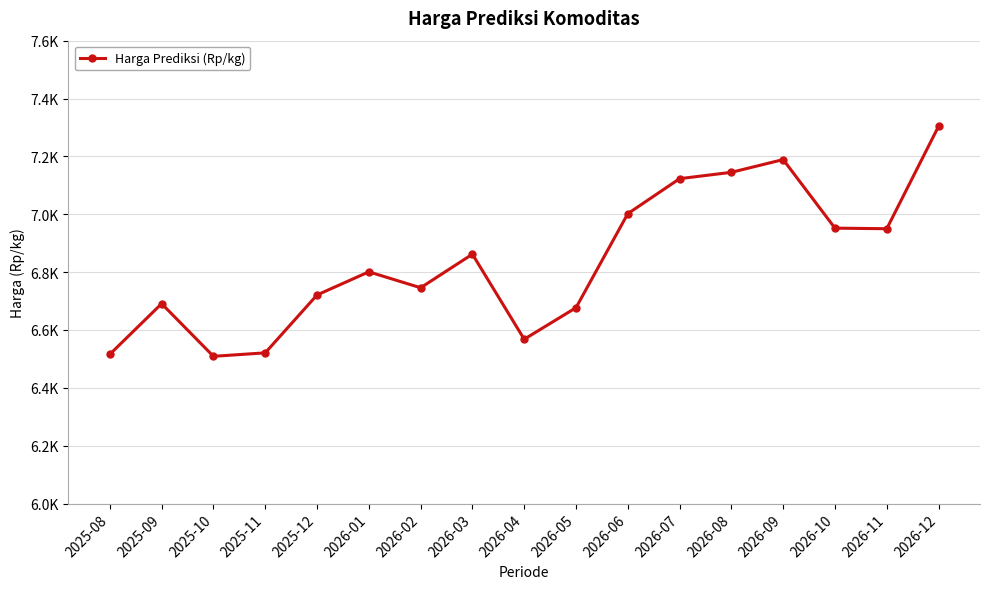

What is the average value?

6840